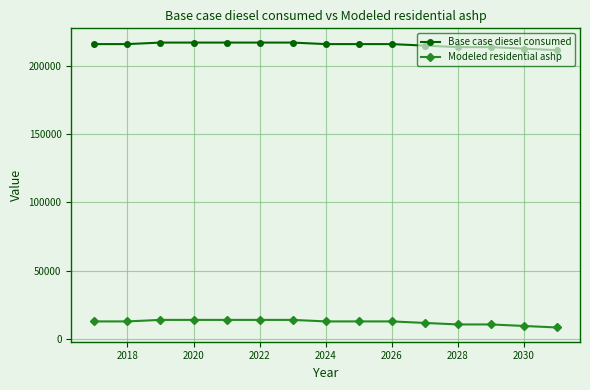

True or false: Modeled residential ashp and Base case diesel consumed cross at least once.

False